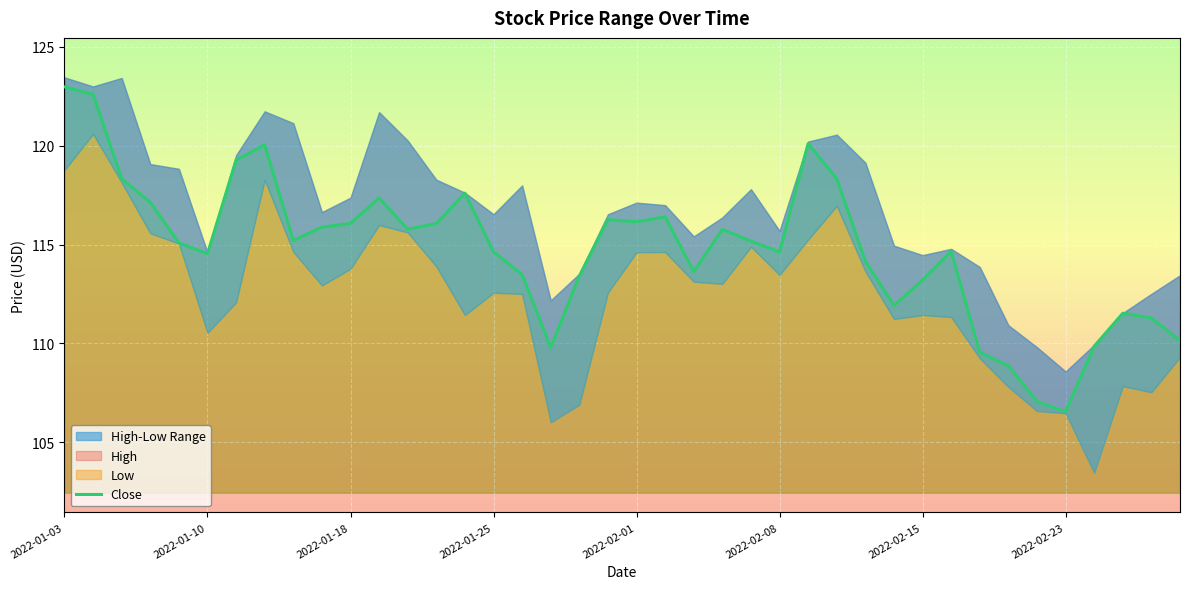

What is the difference between the maximum and second lowest values?

15.9